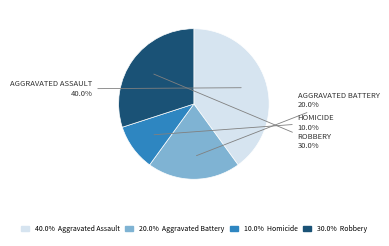

Is there any slice that represents more than half of the pie?

No